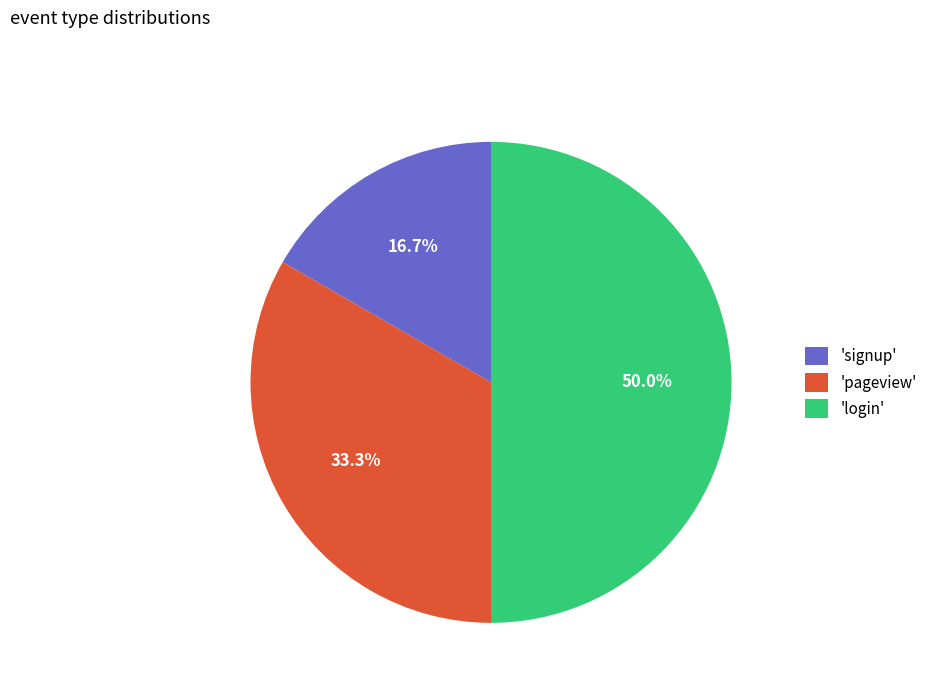

Which category has the biggest portion of the pie?

'login'